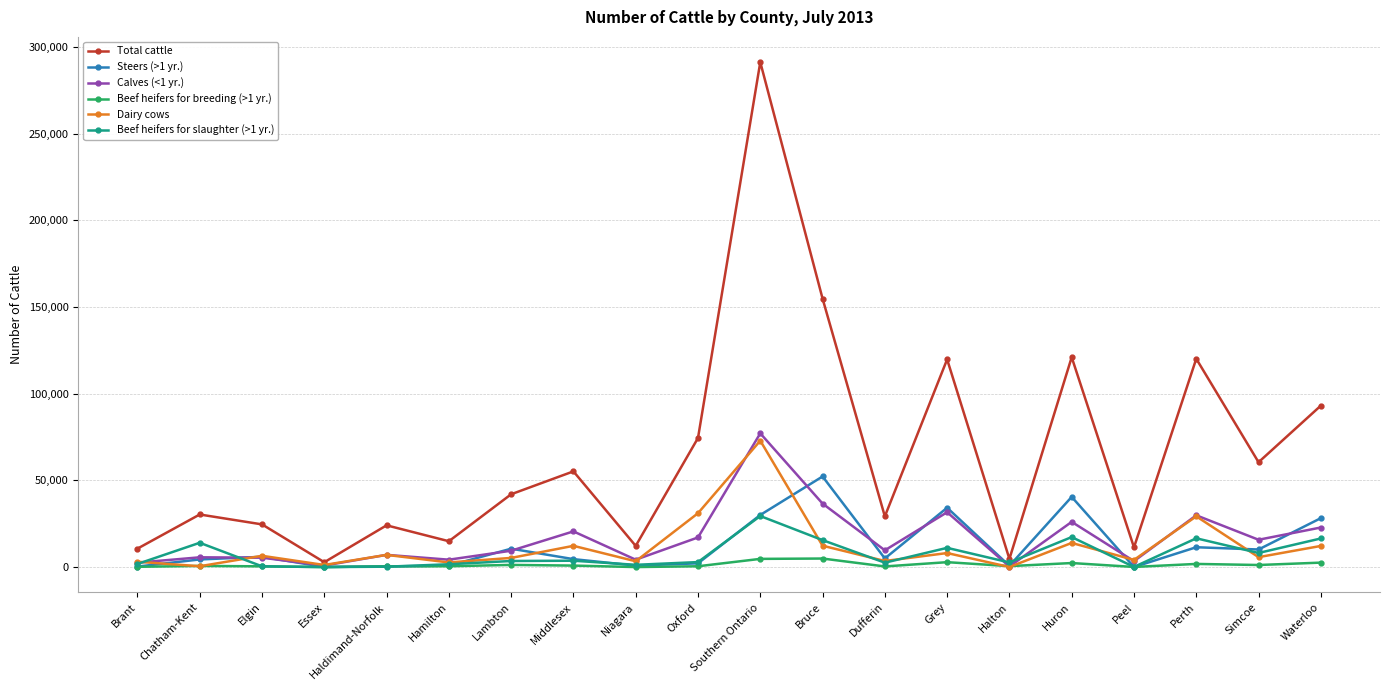

What is the label of the 20th point from the left?

Waterloo